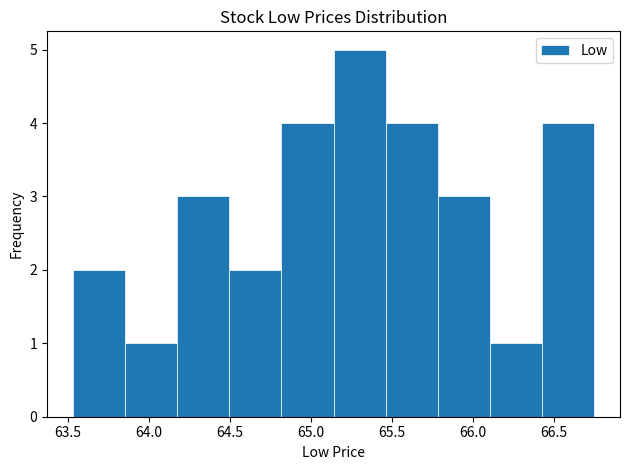

What is the height of the bar covering 63.85 to 64.15 on the x-axis? Neither the bar edges nor the heights are printed on the chart, so give them approximately, as read against the axes.

1